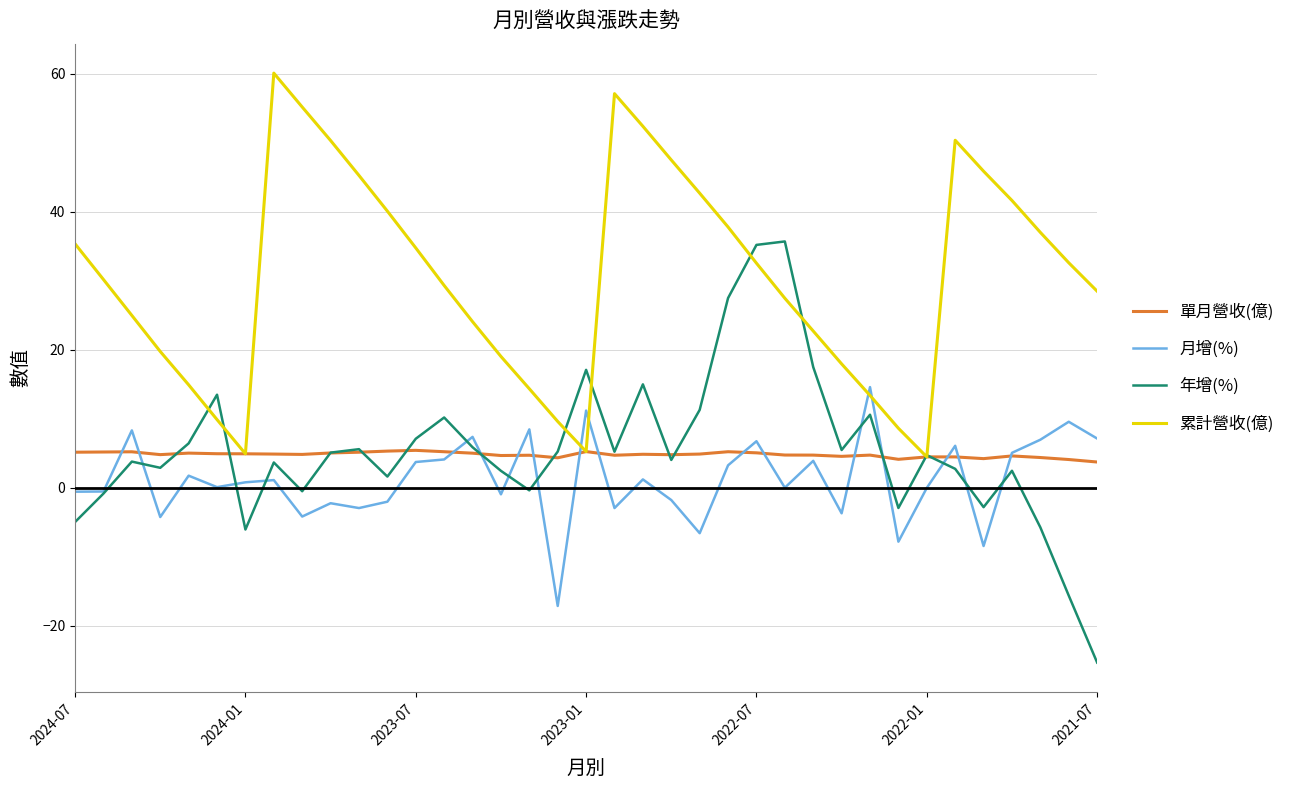

Which series has the largest total across all categories?

累計營收(億)